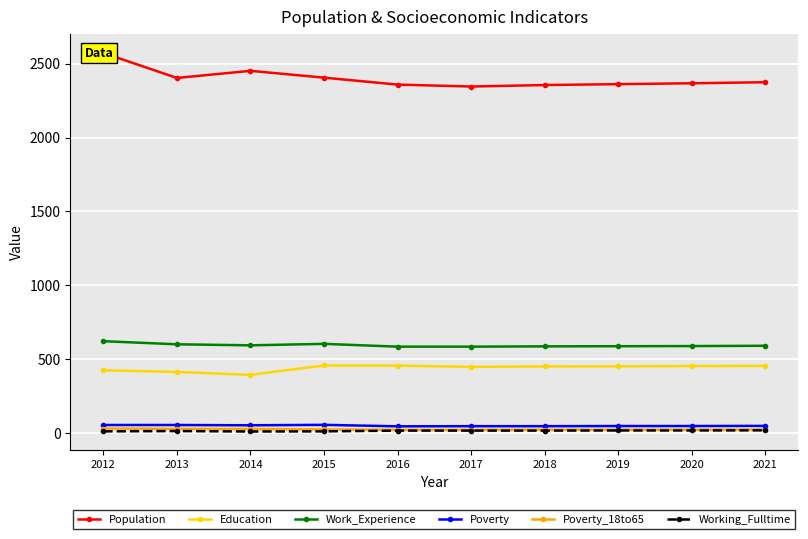

Where is Poverty nearest to the value 51?

2014